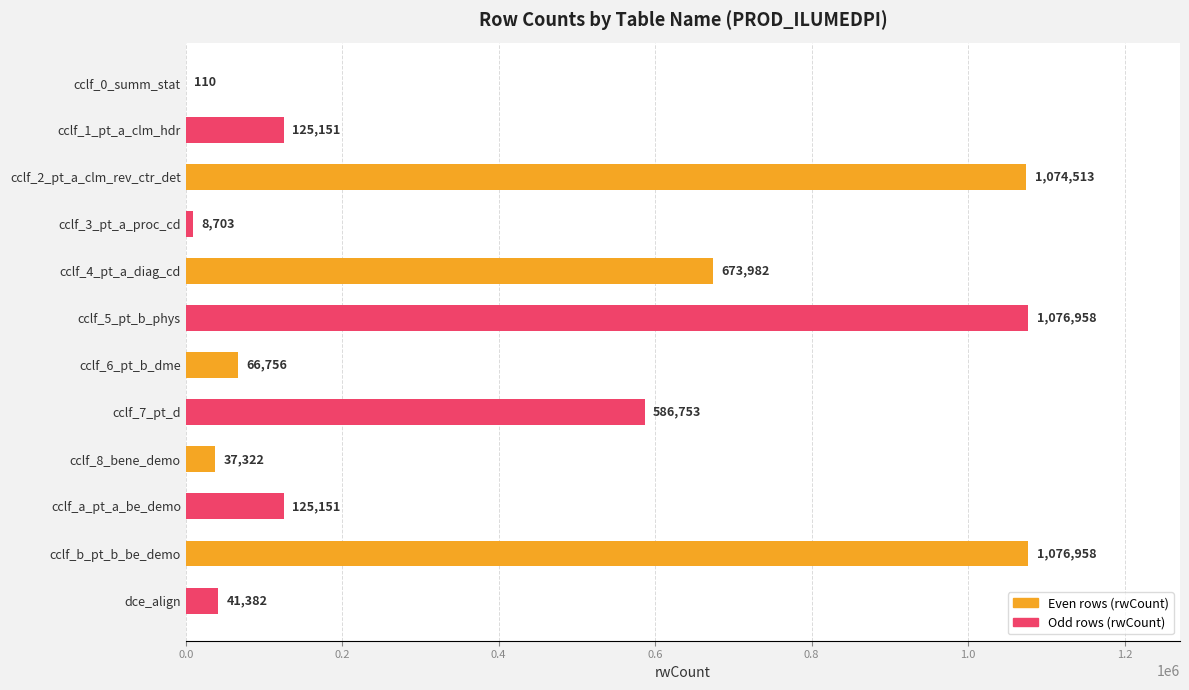

Where is the data nearest to the value 538534?

cclf_7_pt_d